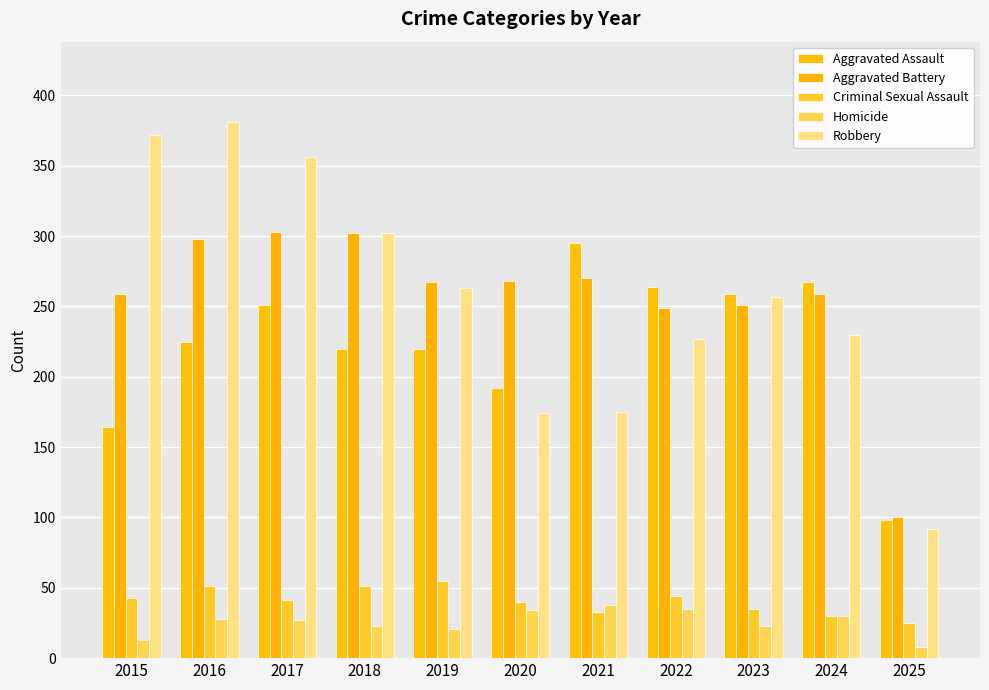

What is the sum of all Aggravated Battery values?

2826